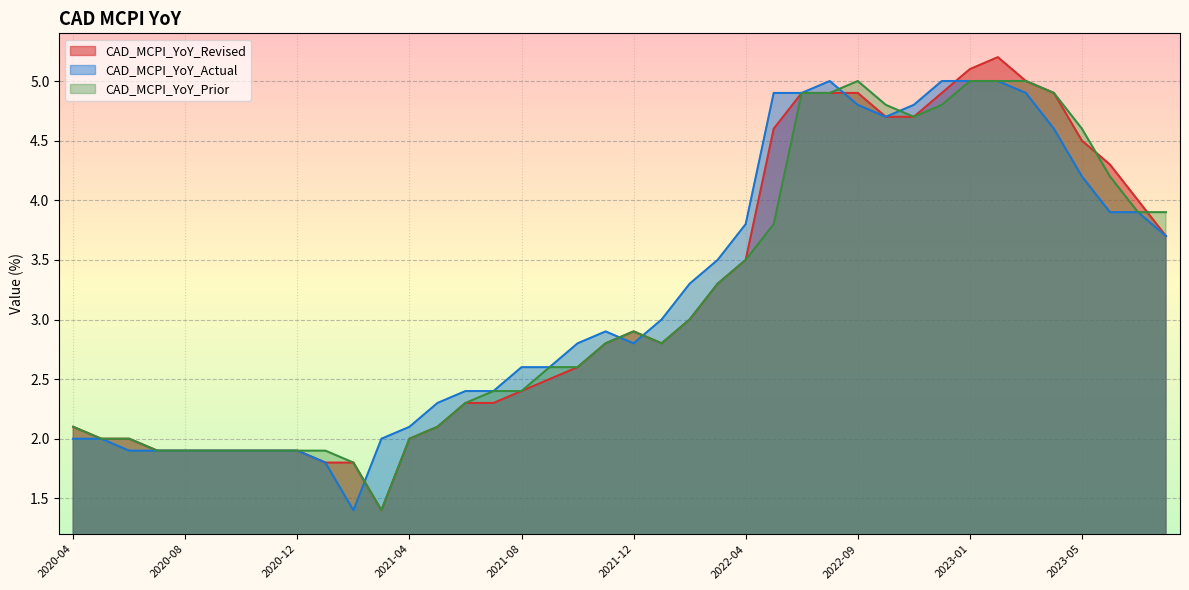

How many interior local peaks does the CAD_MCPI_YoY_Prior series have?

2